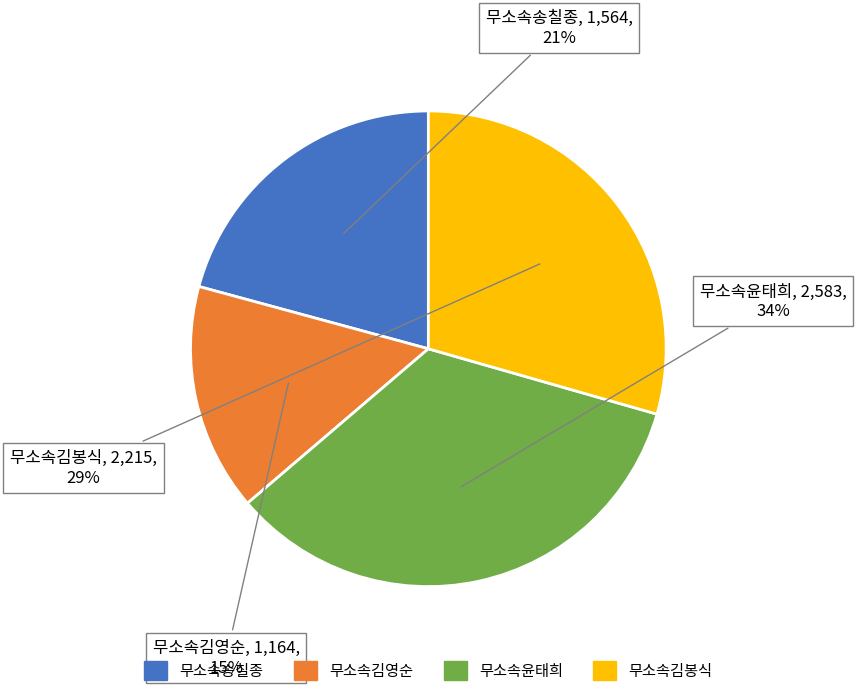

Does 무소속송칠종 represent more than half of the total?

No